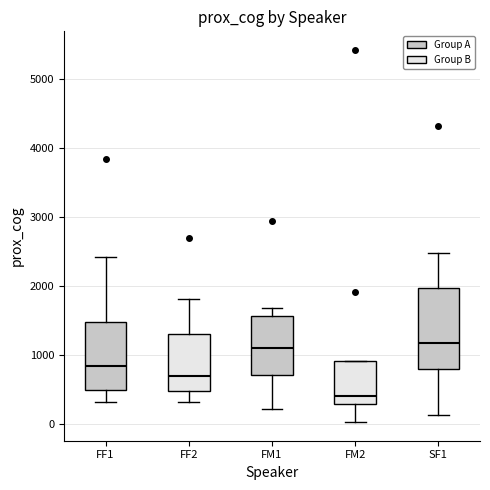

Reading left to right, read every box against the y-axis: the position of its median line, the range the box covers, and the ends of its whiskers. The values are not printed on the chart, so give them approximately, as read against the axis.

FF1: median 800, box 500 to 1500, whiskers 300 to 2400
FF2: median 700, box 500 to 1300, whiskers 300 to 1800
FM1: median 1100, box 700 to 1600, whiskers 200 to 1700
FM2: median 400, box 300 to 900, whiskers 0 to 900
SF1: median 1200, box 800 to 2000, whiskers 100 to 2500